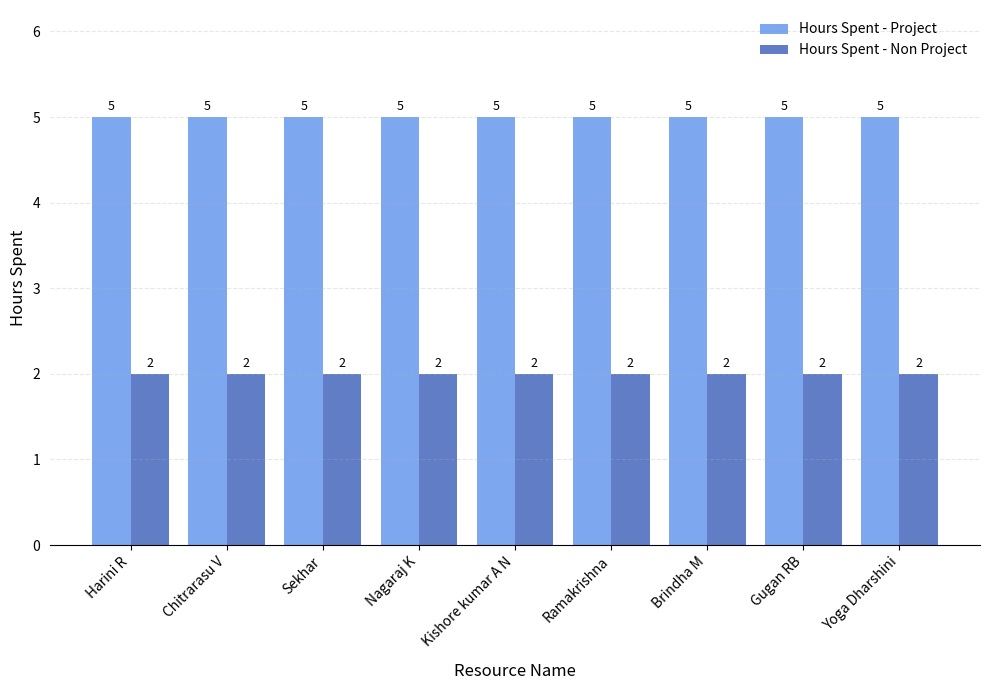

What is the average value of the Hours Spent - Non Project series?

2